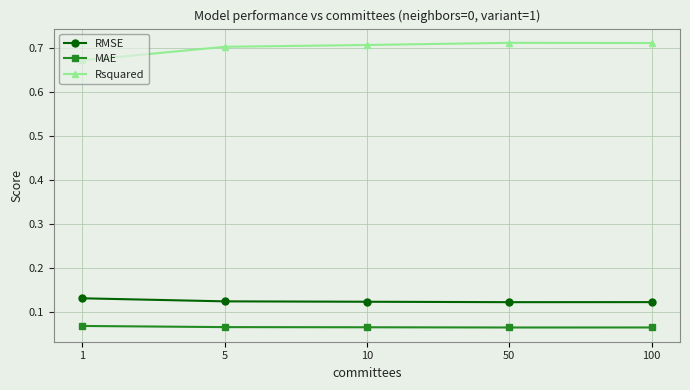

The value of Rsquared at 10 is 0.4. True or false?

False